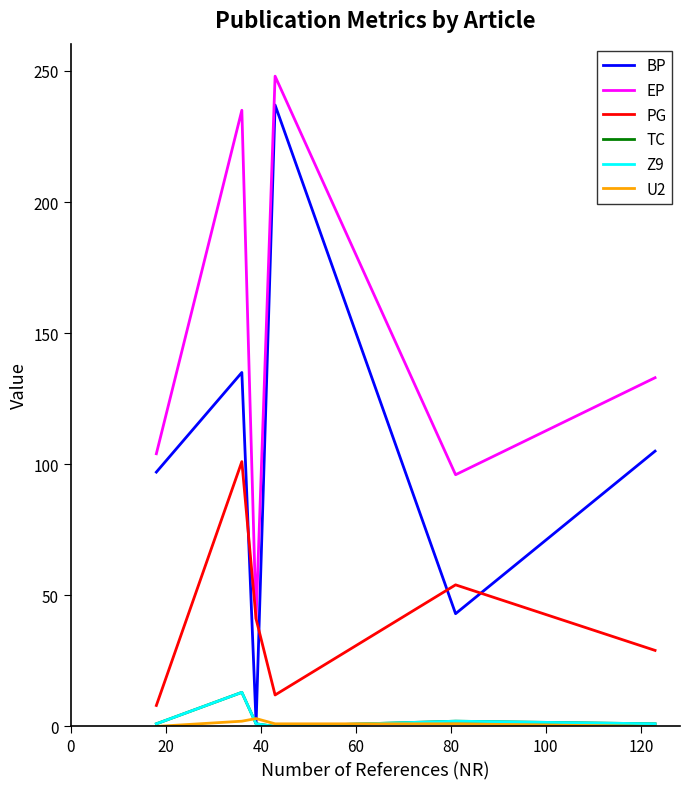

What is the difference between the second highest and second lowest values in the PG series?

42